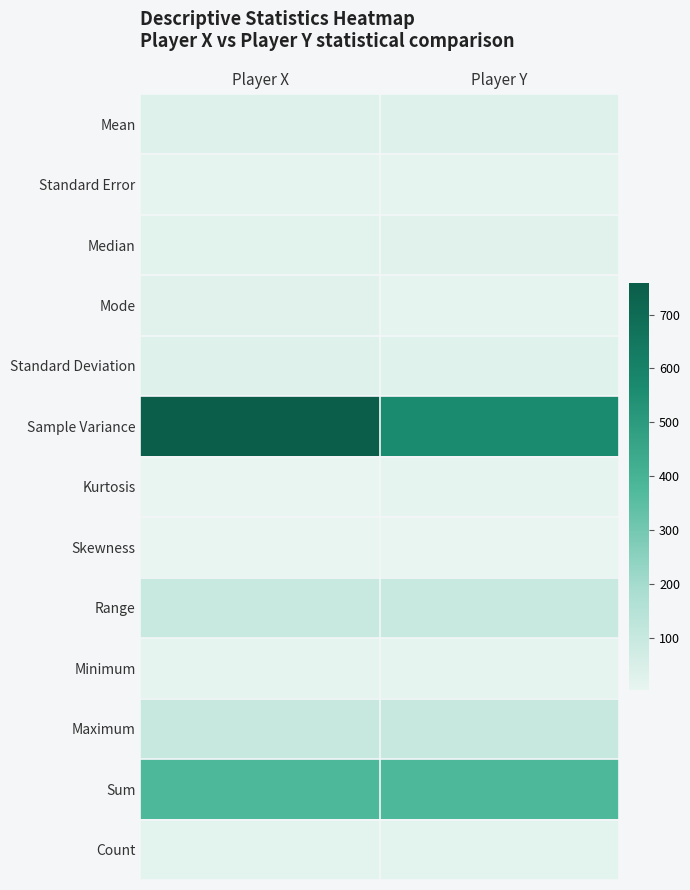

At which category does the chart reach its minimum across all series?

Player X